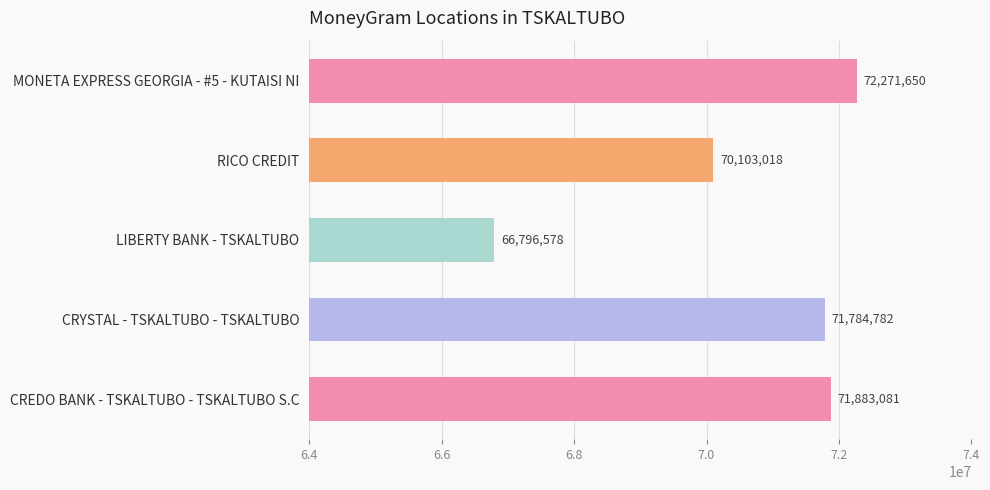

Where is the data nearest to the value 69534114?

RICO CREDIT